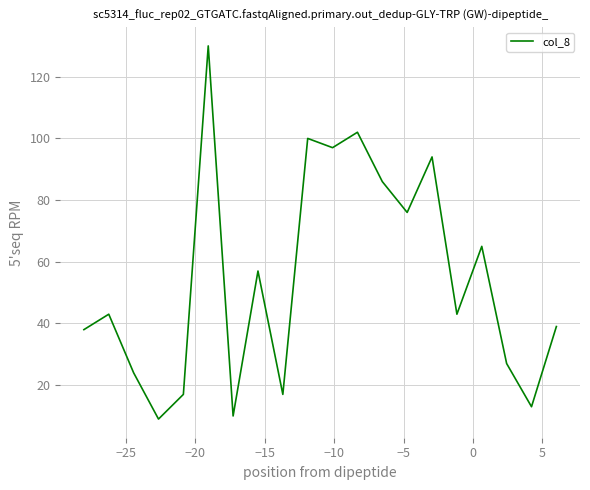

What is the sum of all values?

1087